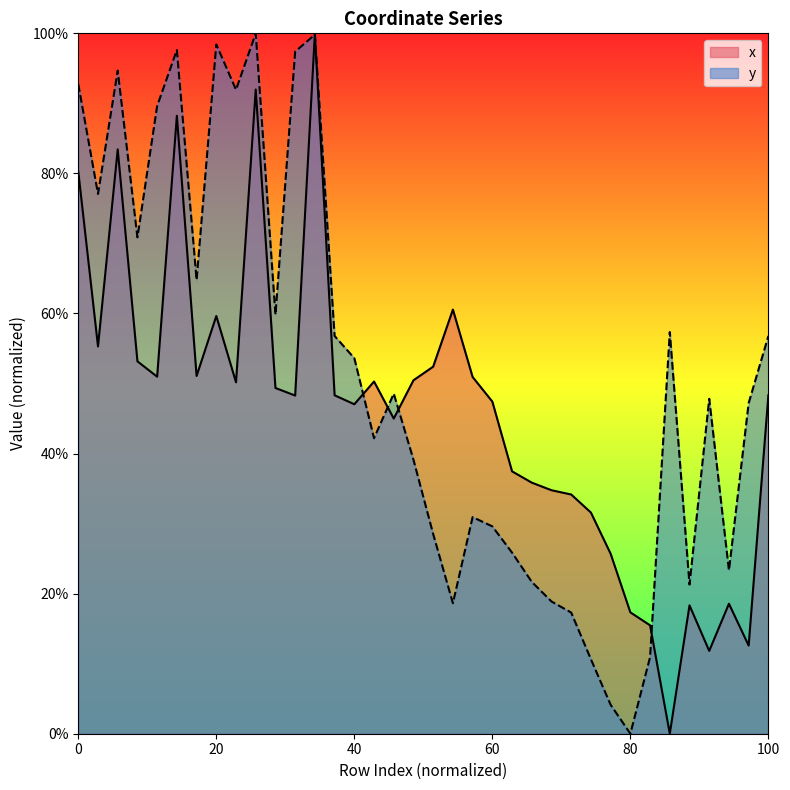

At which label does y reach its minimum?

80